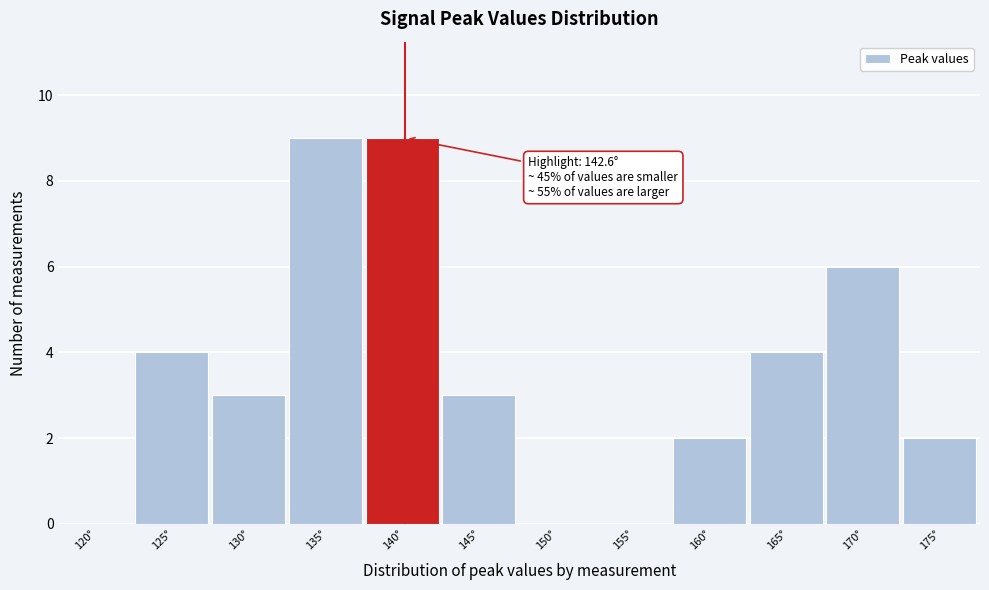

Reading left to right, transcribe all the data shown in this chart.

120°=0	125°=4	130°=3	135°=9	140°=9	145°=3	150°=0	155°=0	160°=2	165°=4	170°=6	175°=2